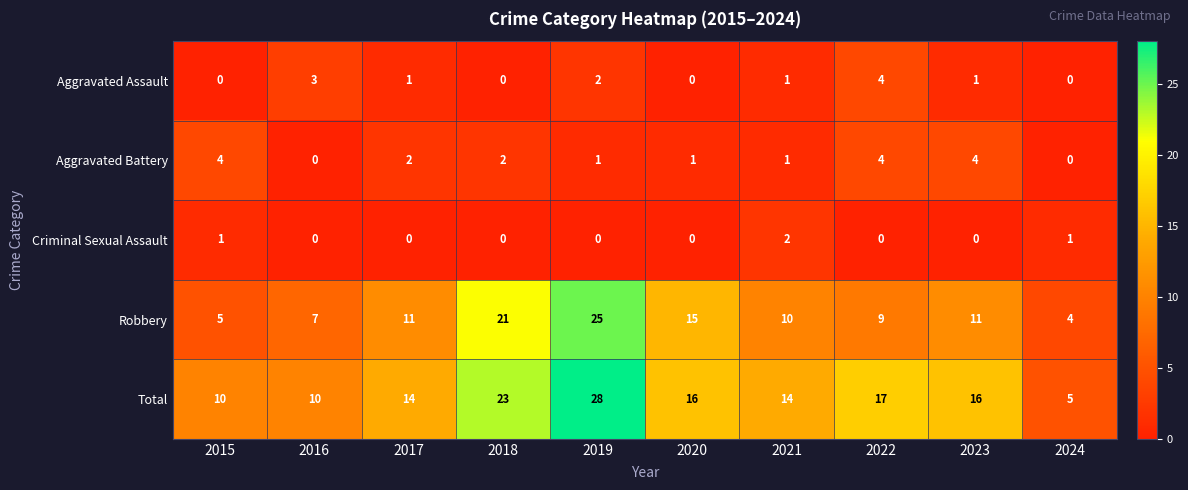

Where is Robbery nearest to the value 14?

2020